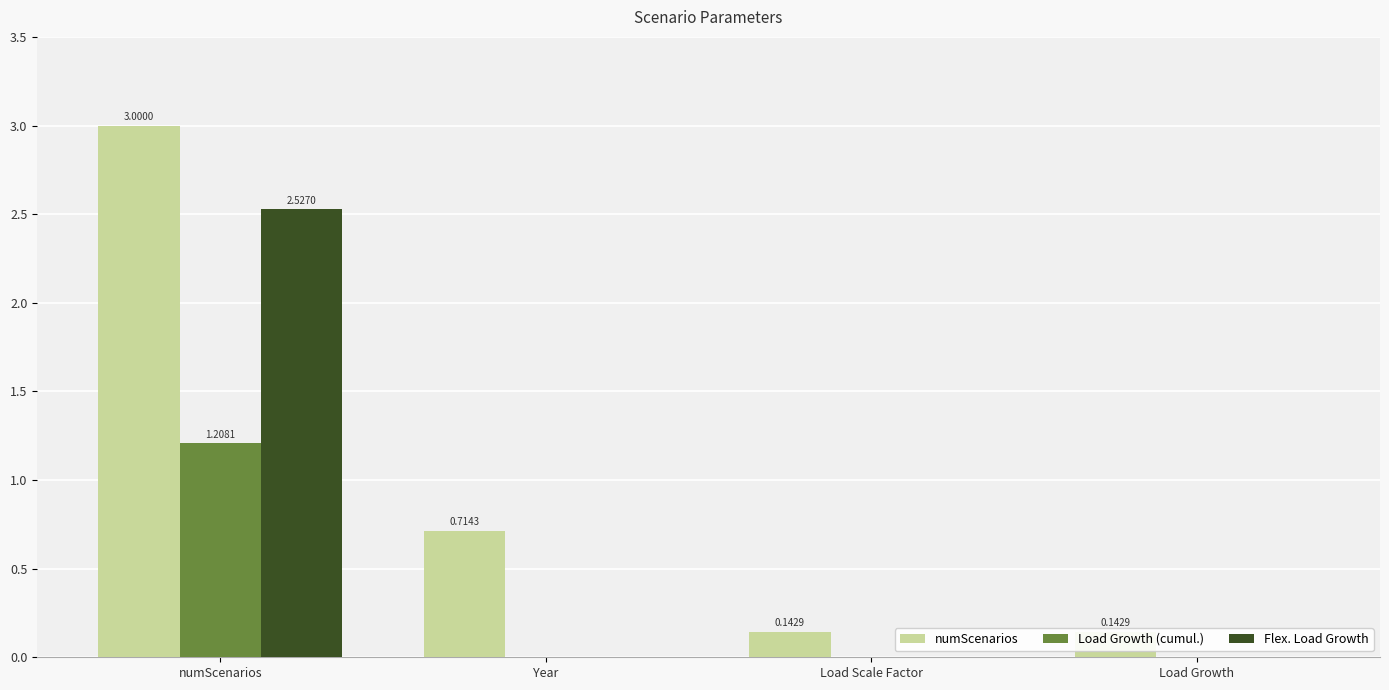

What is the difference between the Flex. Load Growth values at Load Scale Factor and numScenarios?

2.5